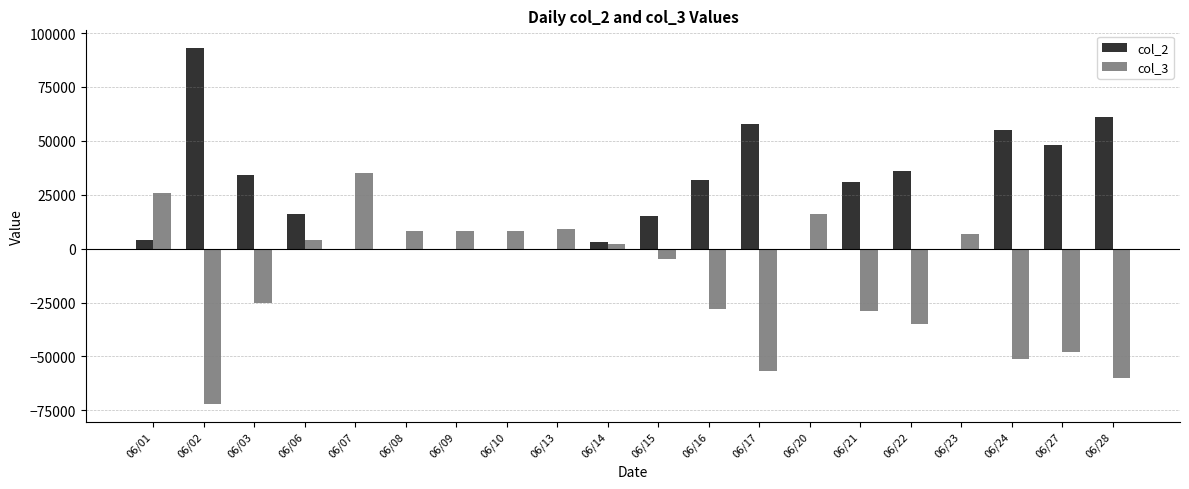

Between 06/07 and 06/09, which series saw the biggest shift?

col_3